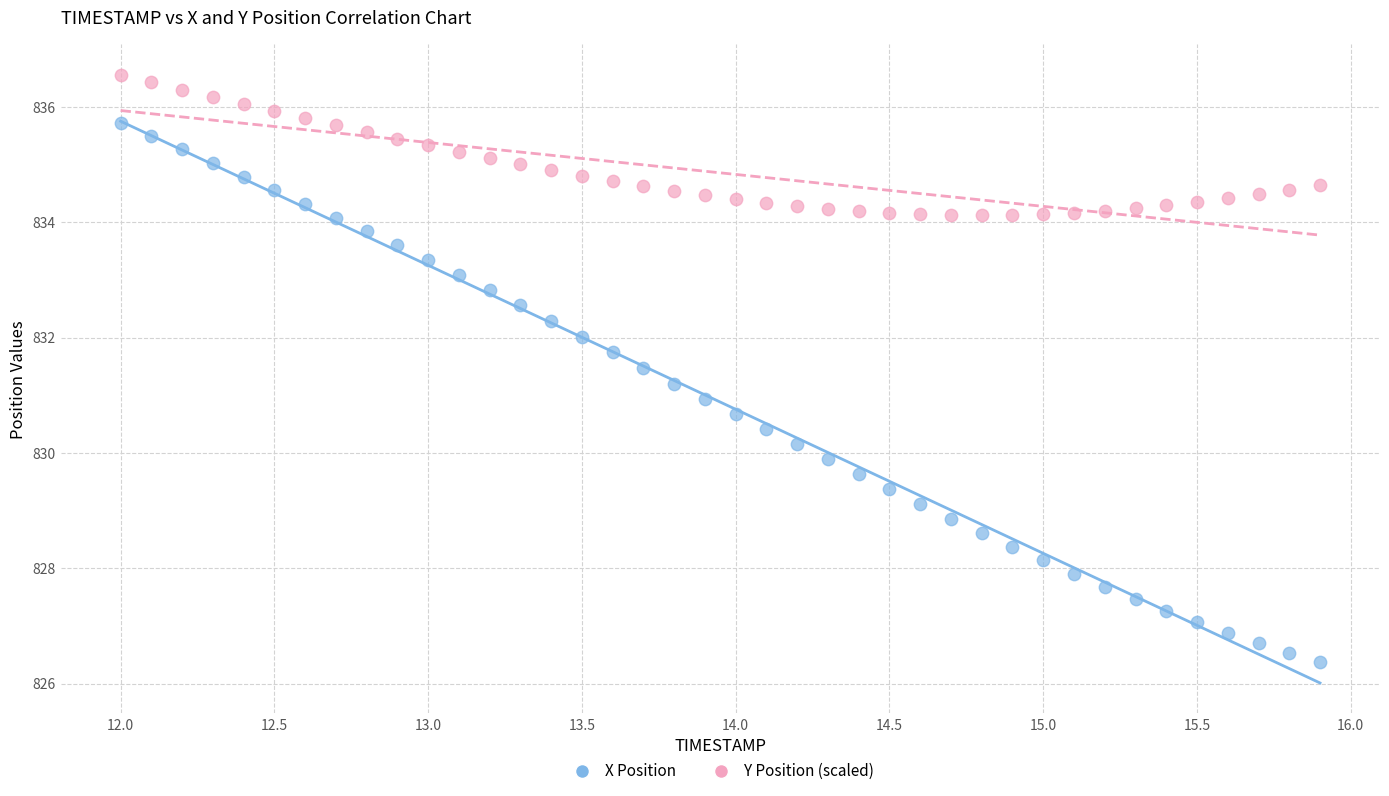

Which series contains the highest Y value?

Y Position (scaled)